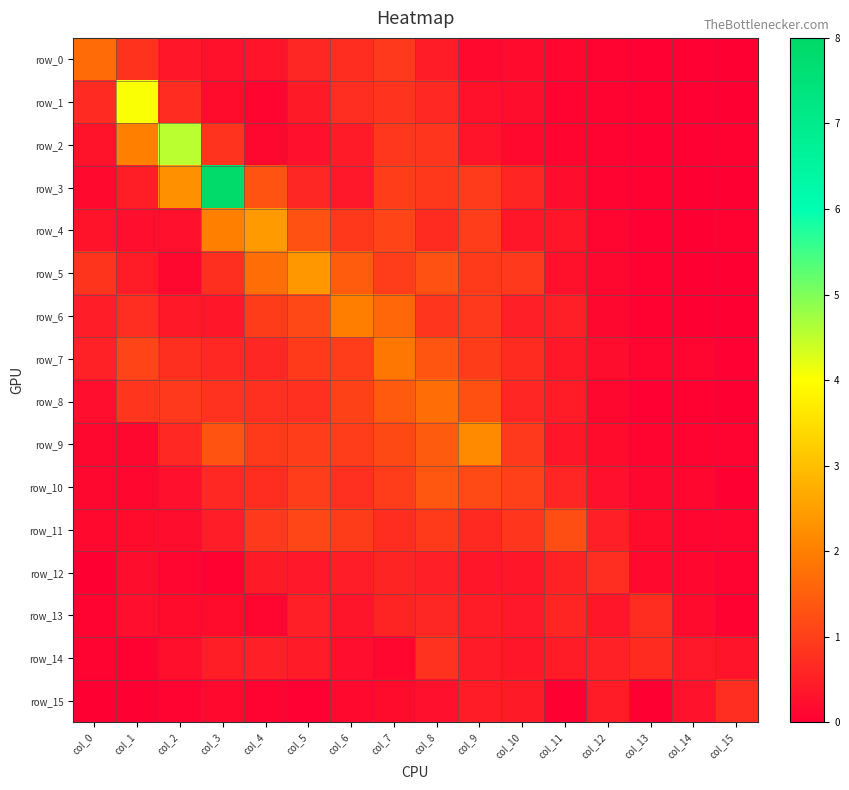

At which category is the sum across all series the highest?

col_3